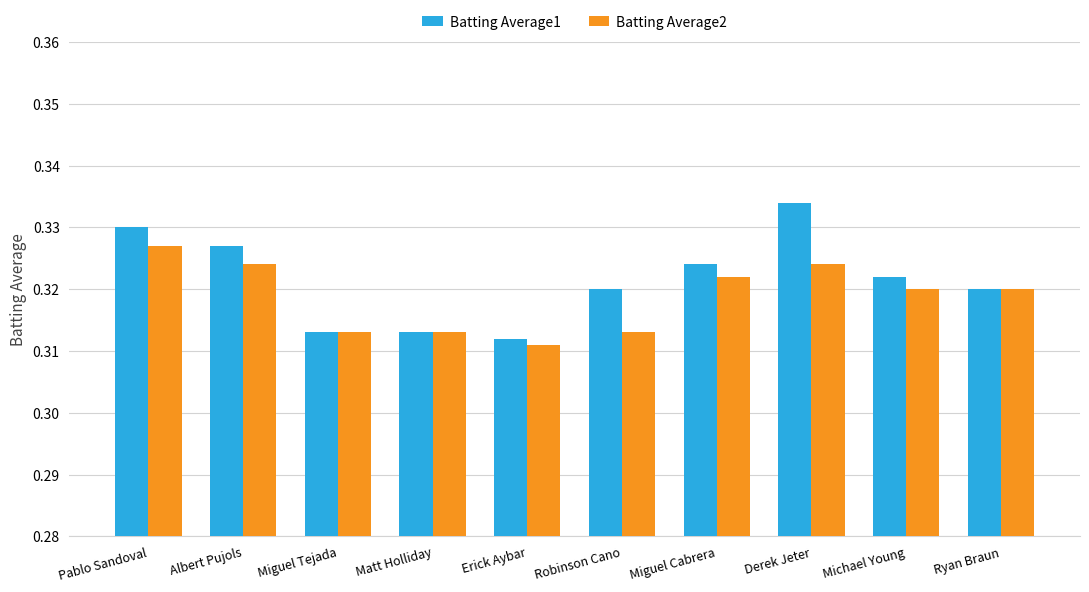

How many groups of bars are there?

10